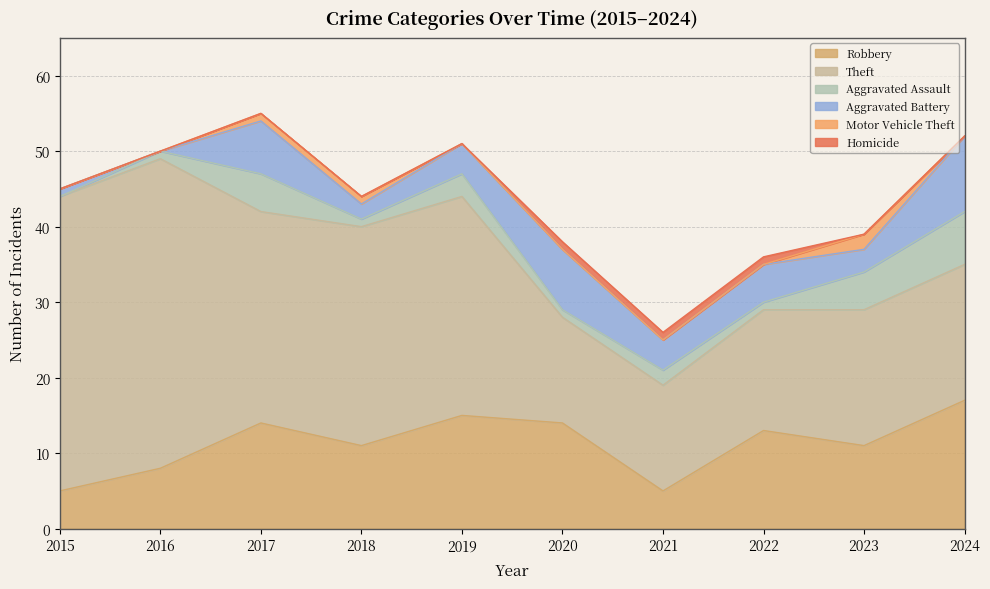

What is the sum of the Robbery values at 2018 and 2017?

25